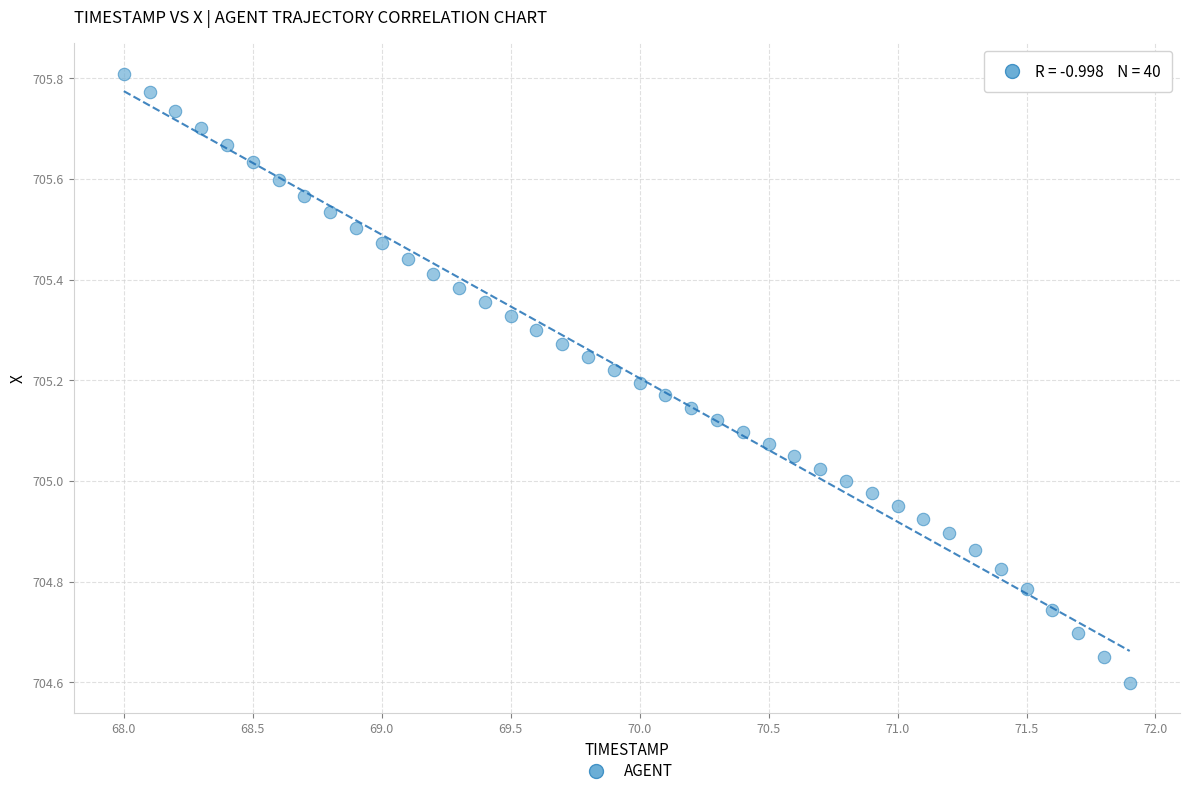

What is the range of Y values (max minus min)?

1.2